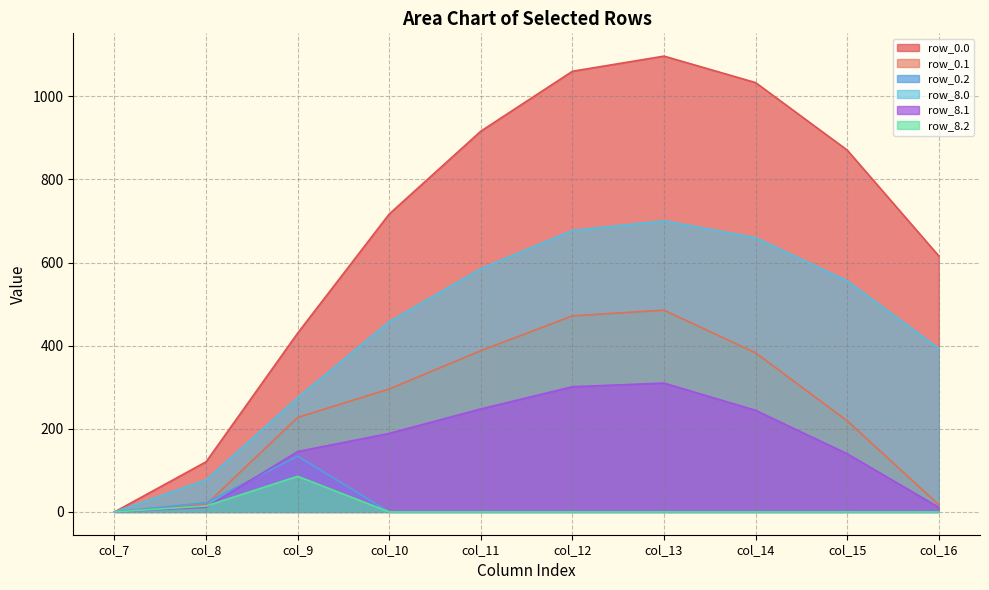

Which series has the widest spread of values?

row_0.0